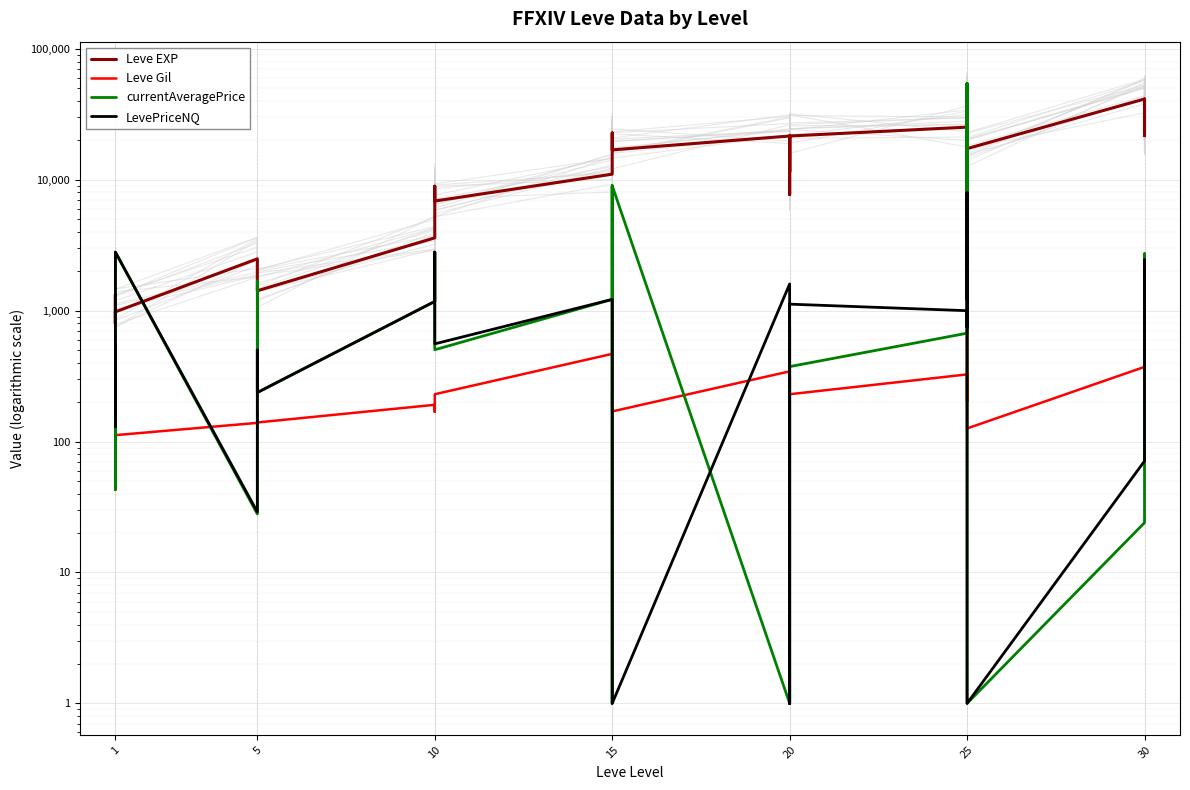

What is the average value of the Leve EXP series?

15571